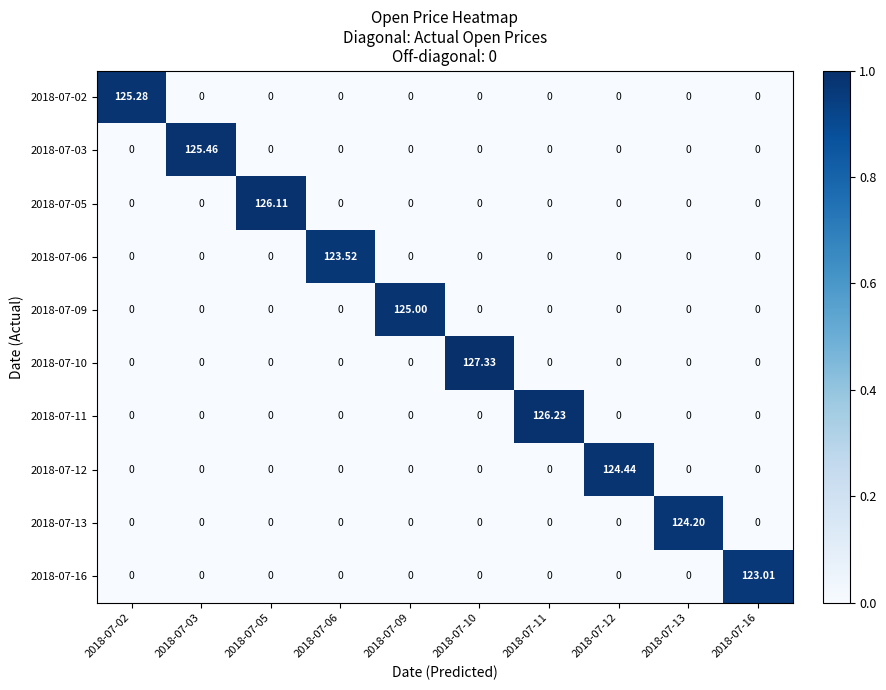

What is the total value across all series at 2018-07-16?

123.0